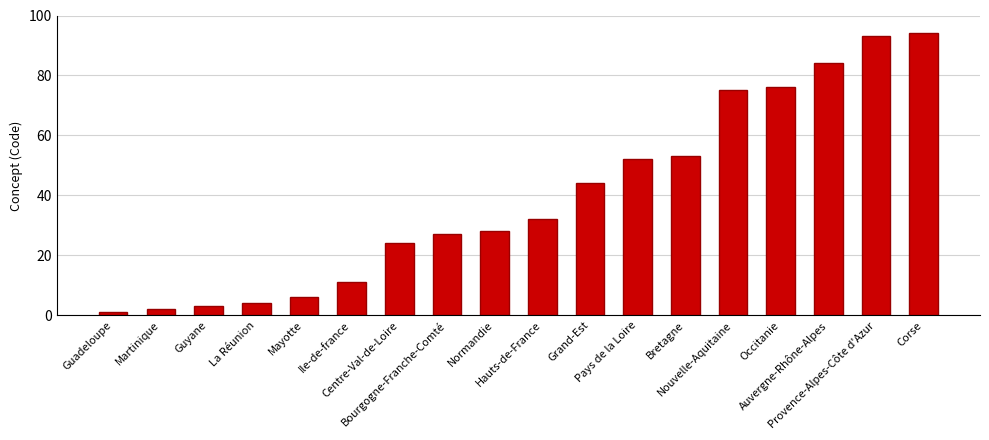

What is the sum of the values at La Réunion and Auvergne-Rhône-Alpes?

88